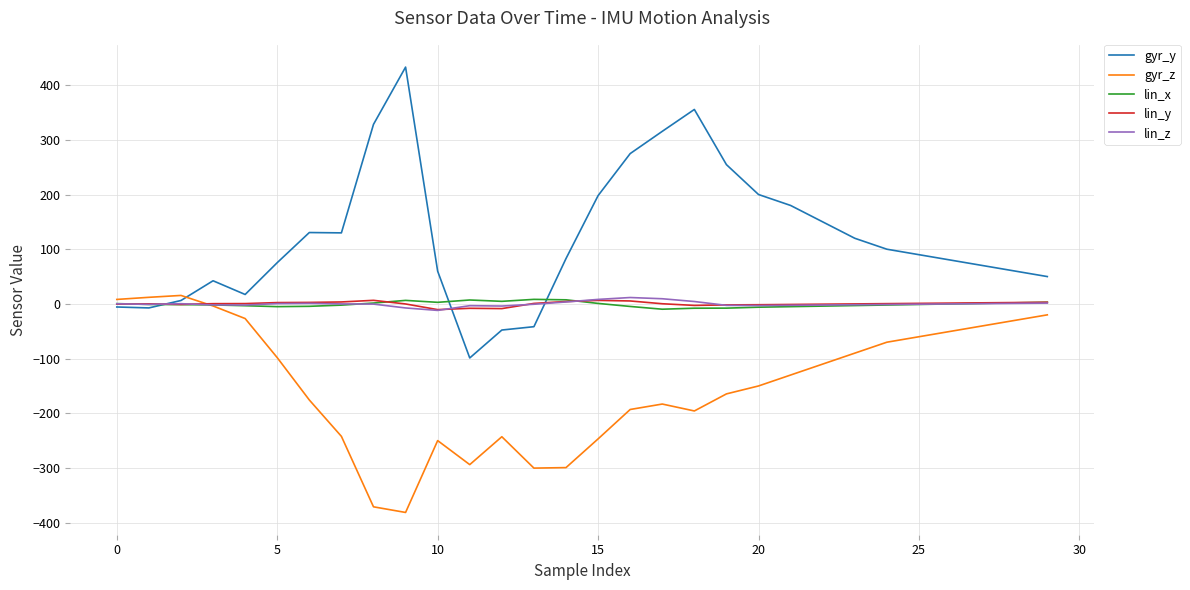

What is the maximum value for gyr_y?

432.9